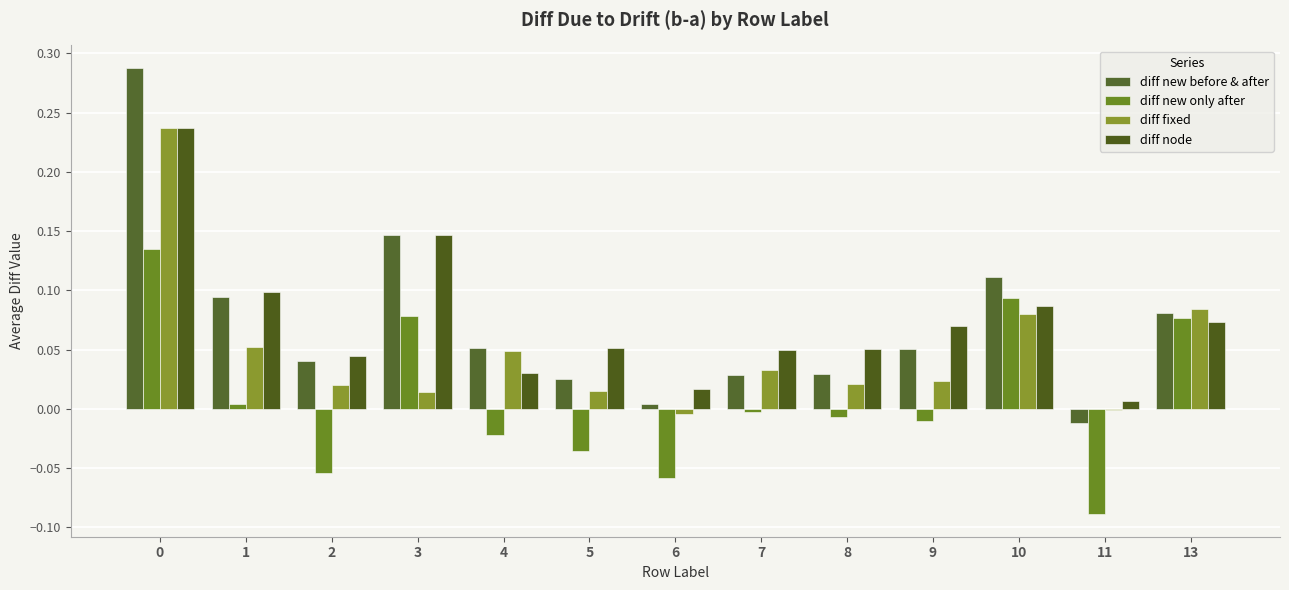

What is the difference between the highest and lowest values at 9?

0.1